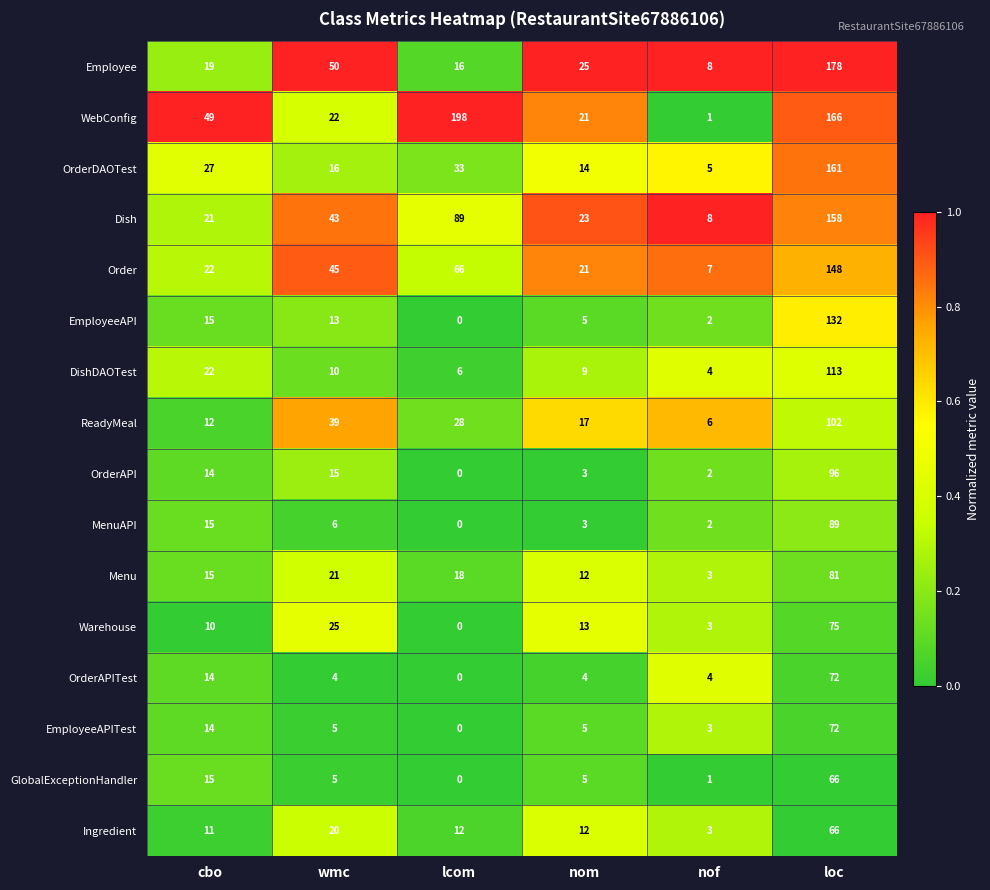

What is the total value across all series at loc?

1775